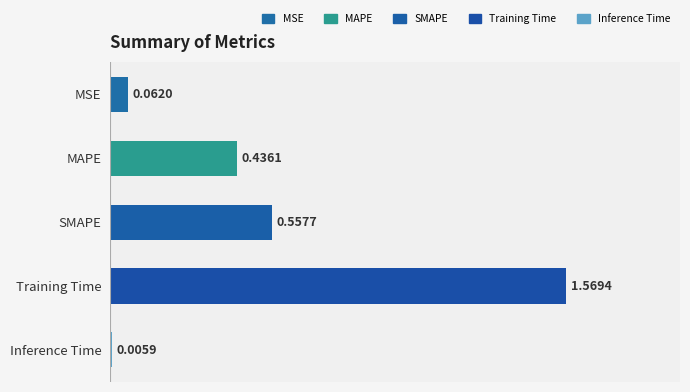

Where is the data nearest to the value 0?

Inference Time